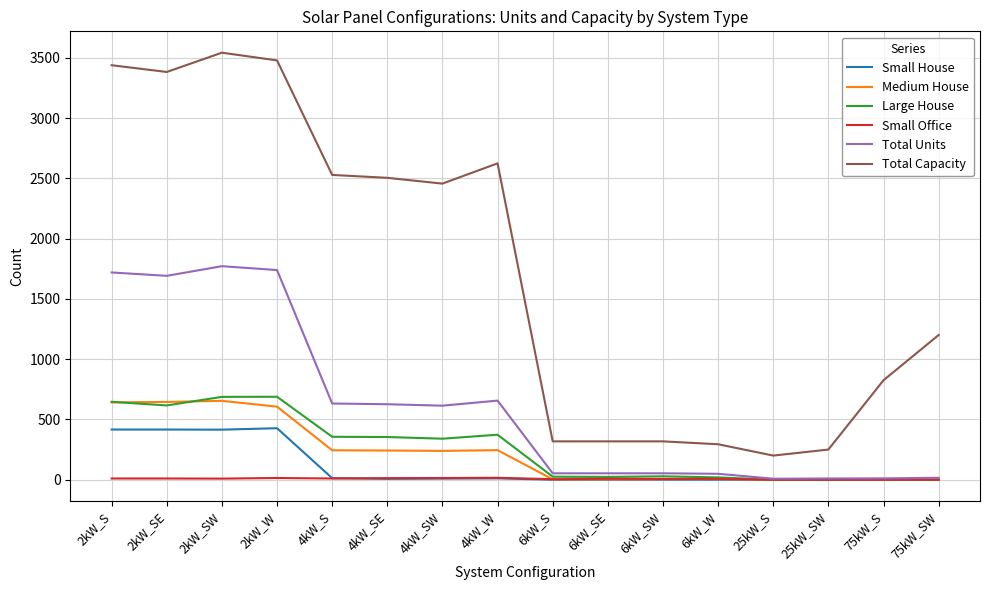

Which series changed the most between 2kW_S and 6kW_SE?

Total Capacity